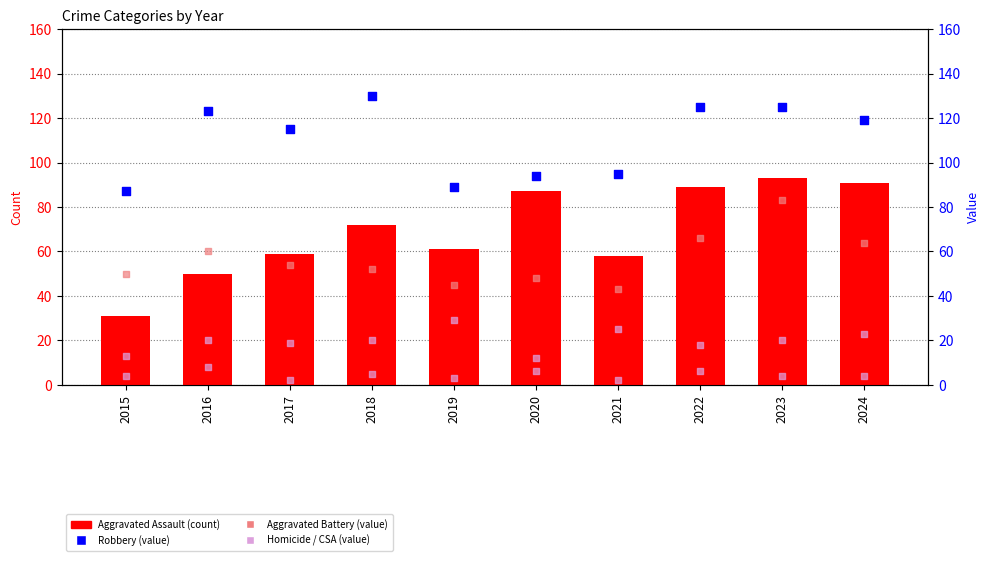

What is the total value across all series at 2020?

247